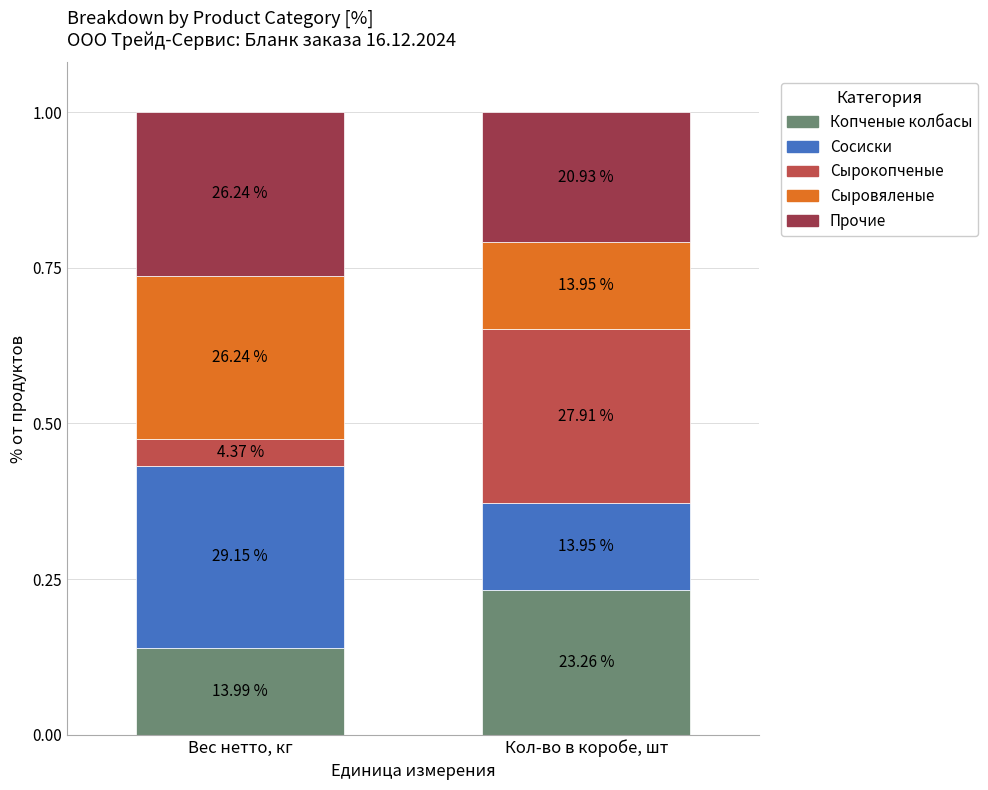

What are all the series names shown in the legend?

Копченые колбасы, Сосиски, Сырокопченые, Сыровяленые, Прочие